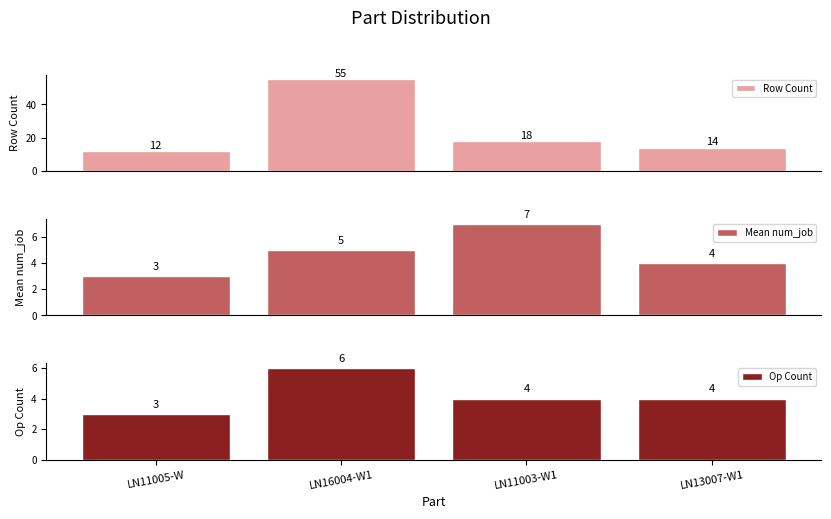

What position from the left is LN13007-W1?

4